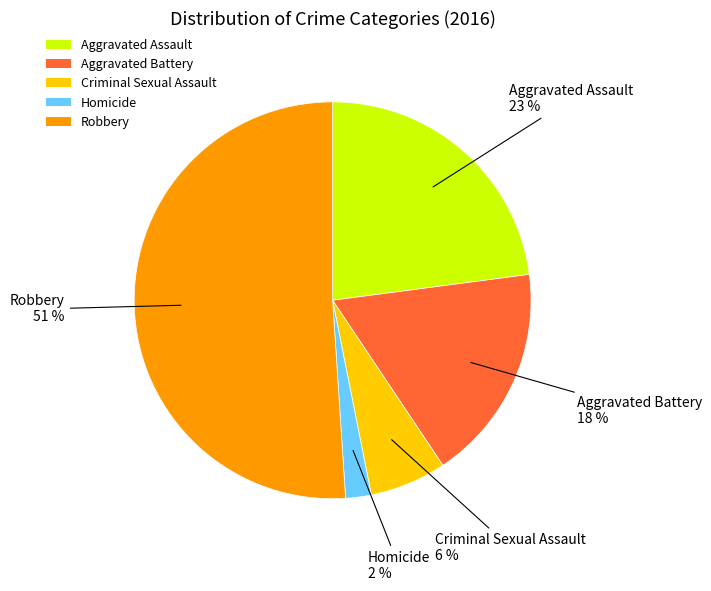

Which has a higher value, Robbery or Homicide?

Robbery